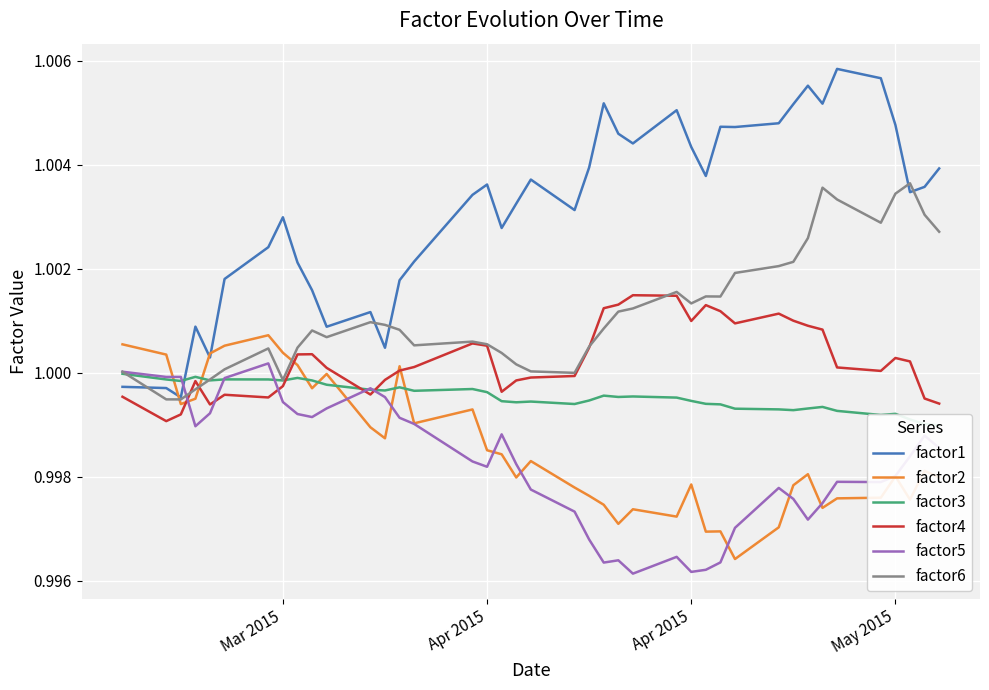

What is the maximum value for factor4?

1.0